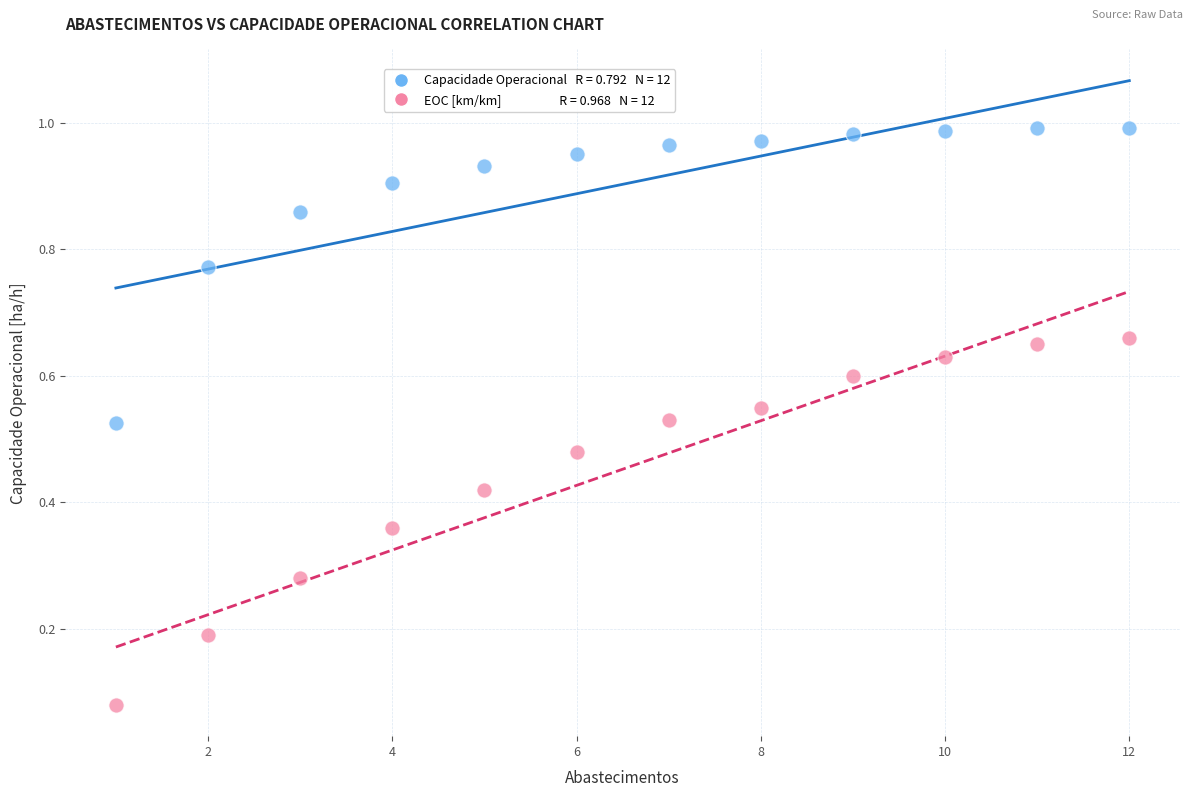

Across all data points, what is the range of X values (max minus min)?

11.0